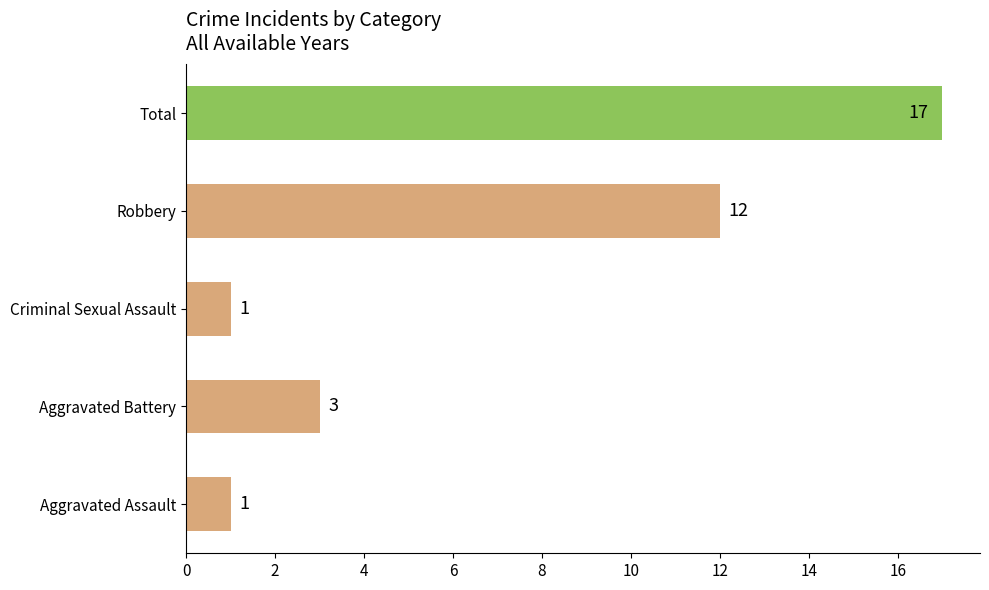

Between Aggravated Battery and Criminal Sexual Assault, which is larger?

Aggravated Battery